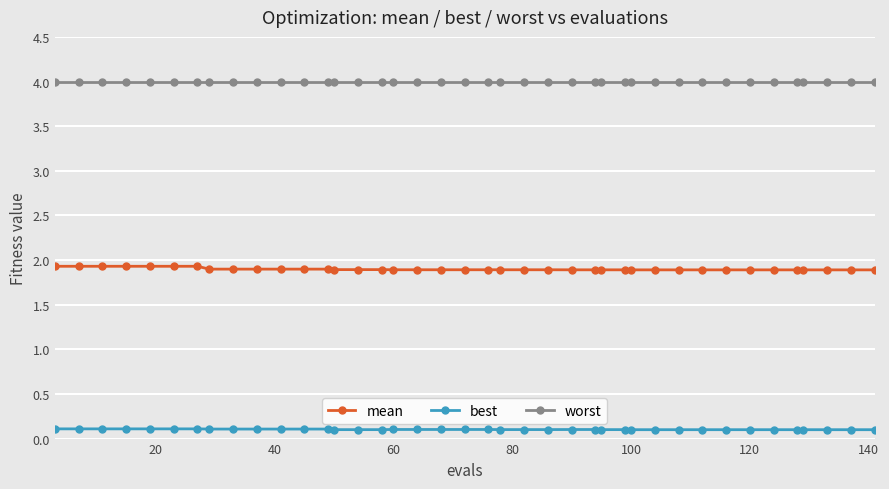

At how many categories does at least one series exceed 0?

40